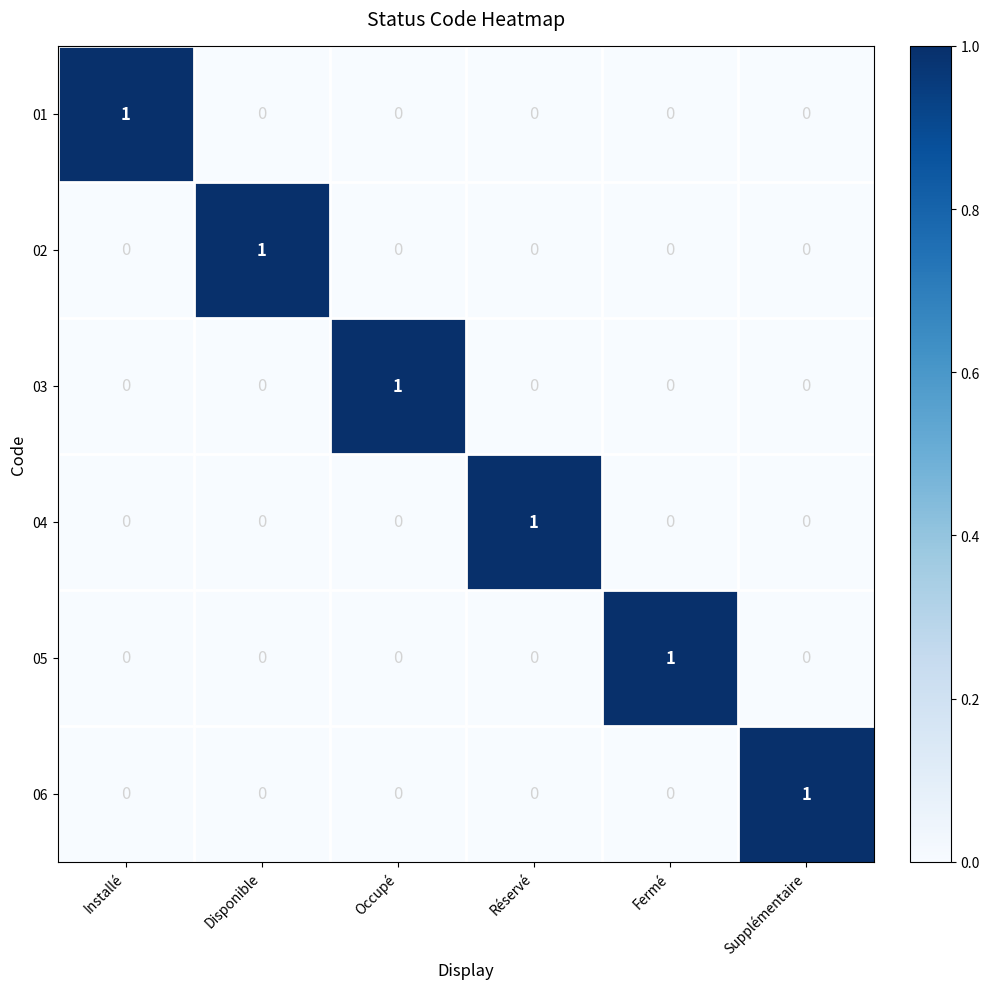

How many series are shown in this chart?

6